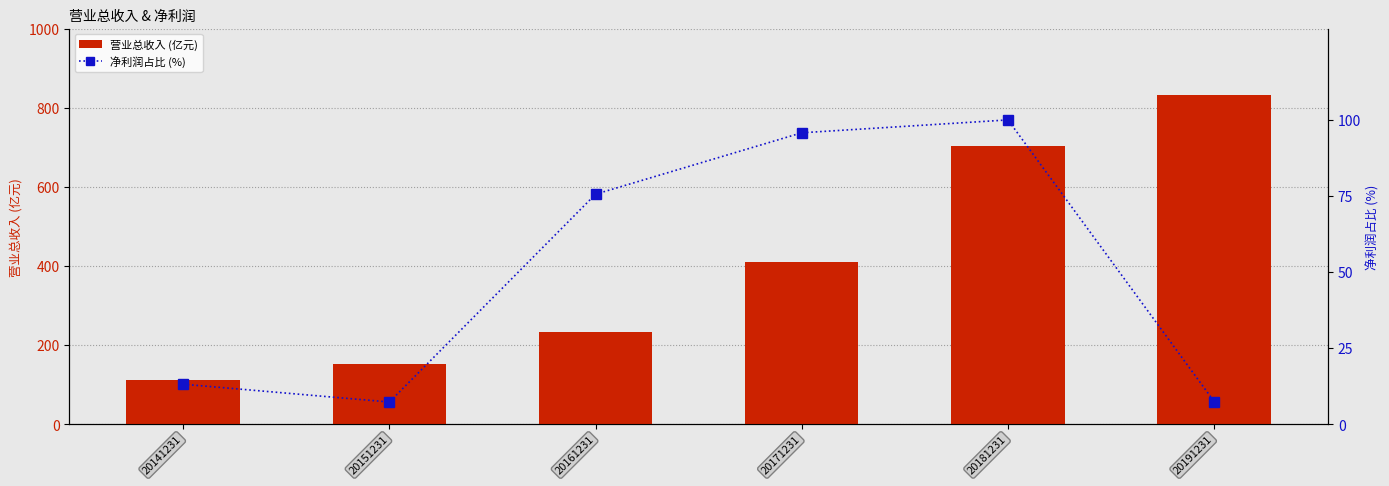

What is the smallest value displayed?

7.3